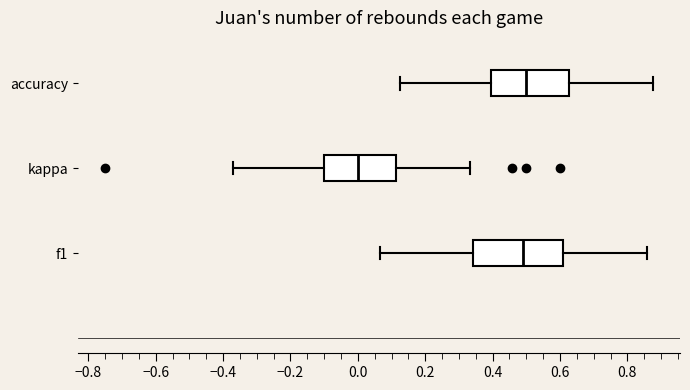

Where is the right edge of the box for f1 on the x-axis? The values are not printed on the chart, so give them approximately, as read against the axis.

0.62